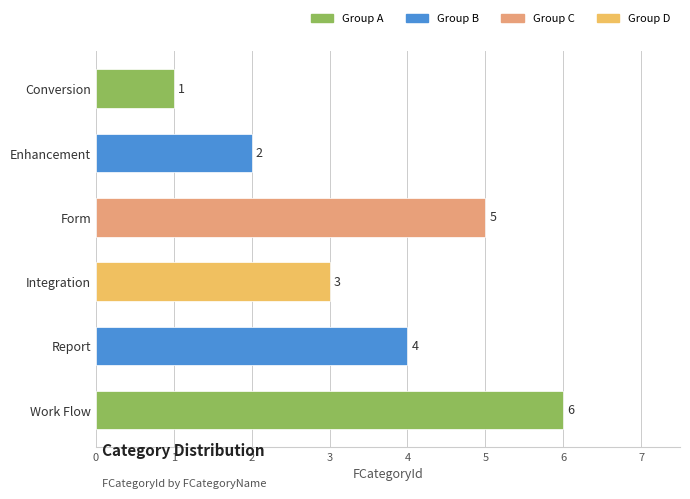

Does the chart contain any negative values?

No